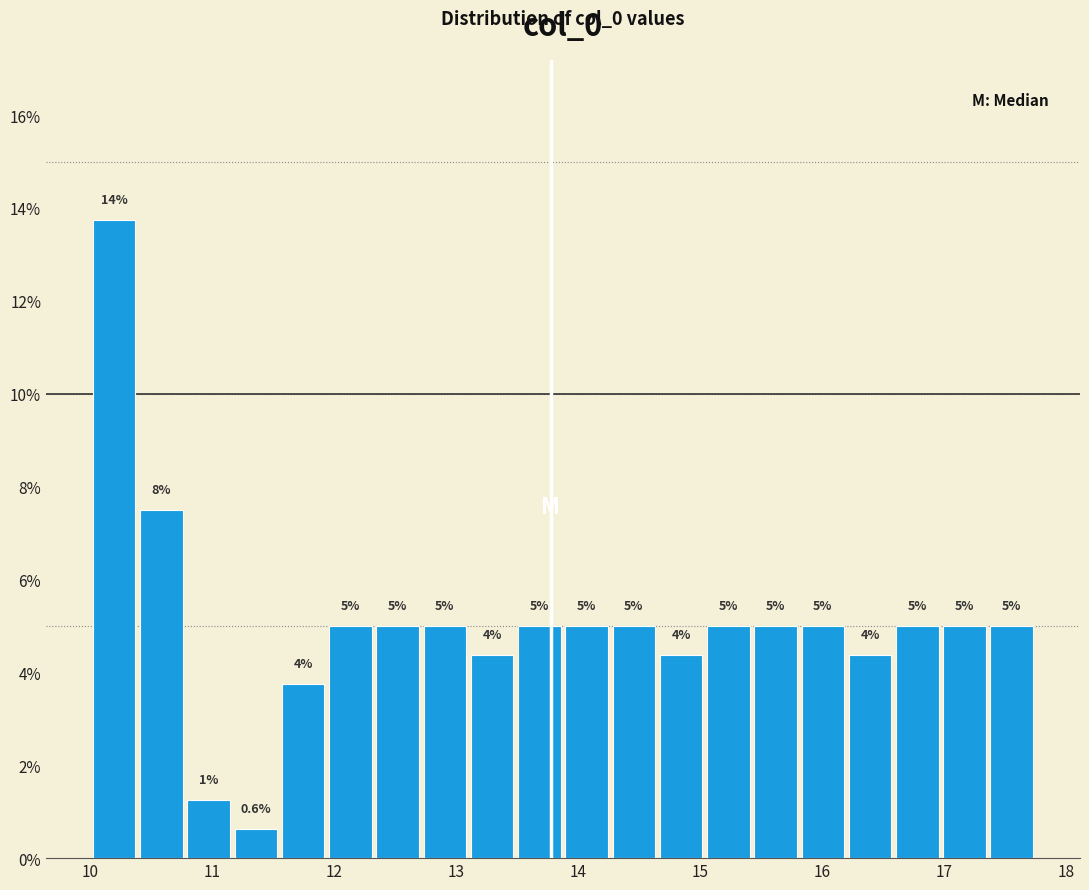

Around what value on the x-axis is the tallest bar? Give the approximate position of its centre, as read against the axis.

10.2